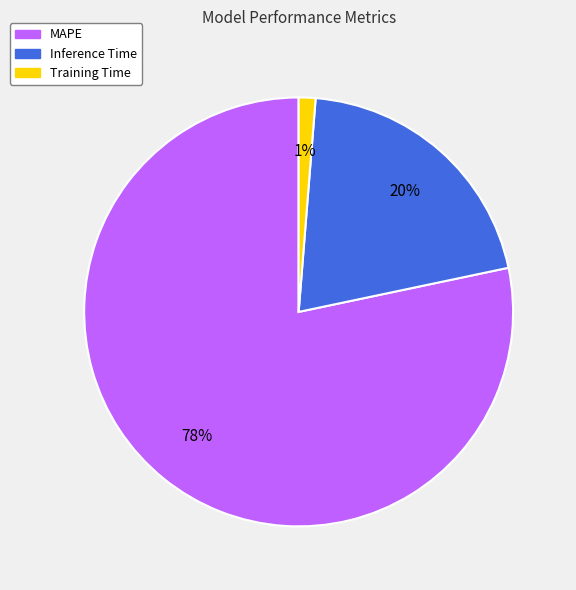

True or false: Inference Time accounts for 12% of the total.

False